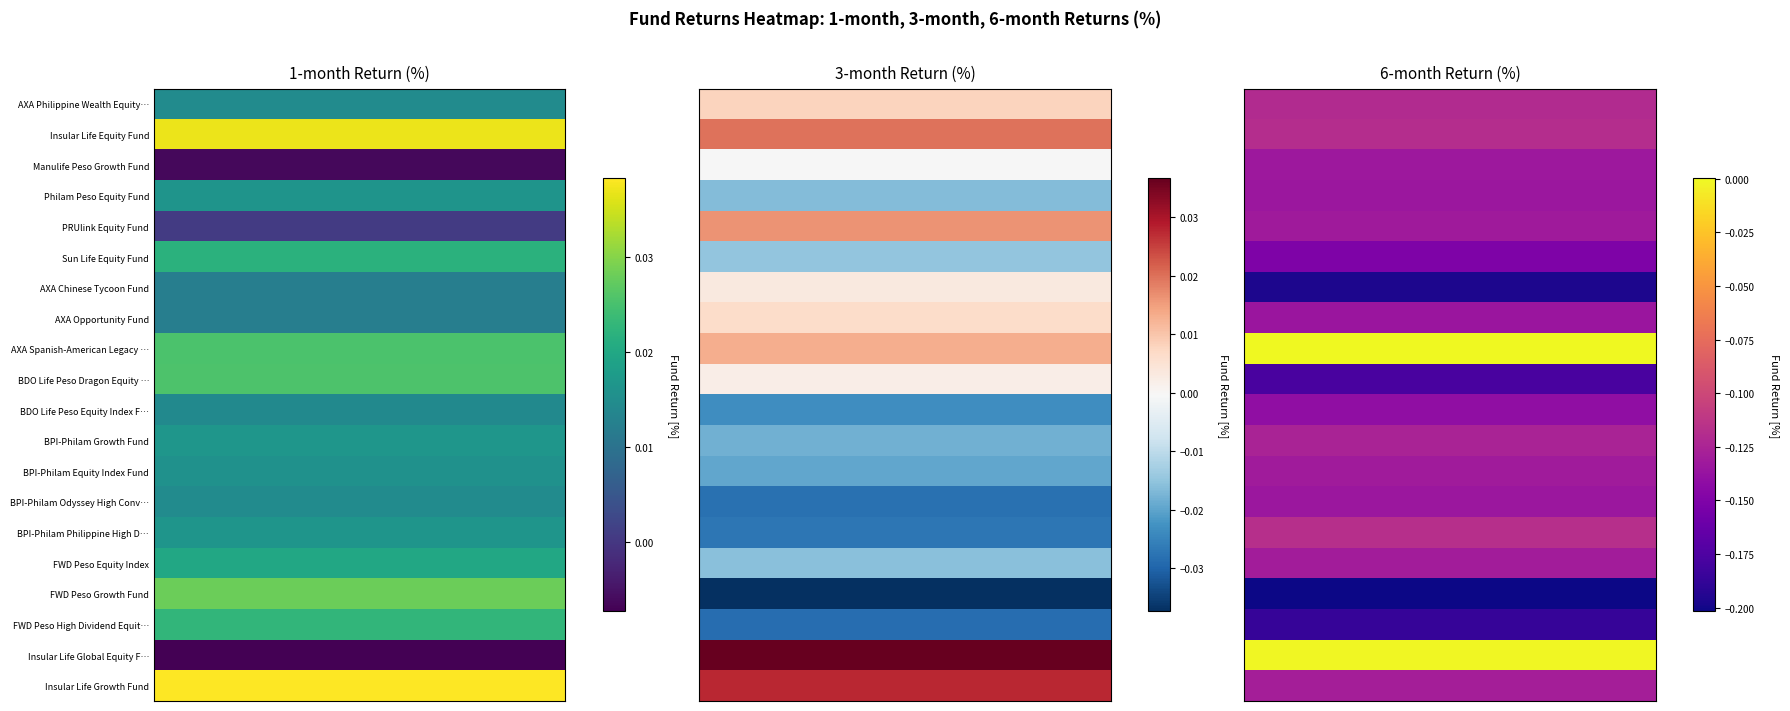

The value of FWD Peso High Dividend Equity Fund at Manulife Peso Growth Fund is -0.1. True or false?

False